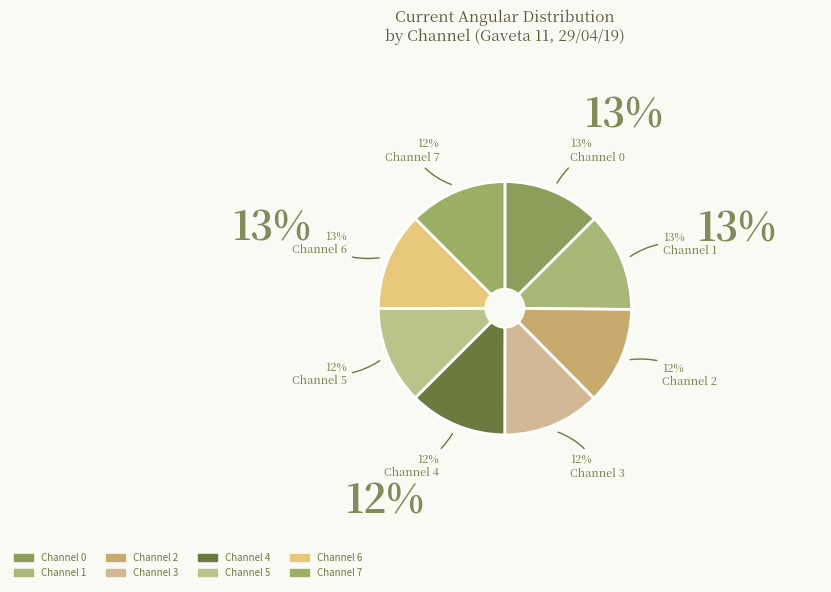

Which slice is the smallest?

3